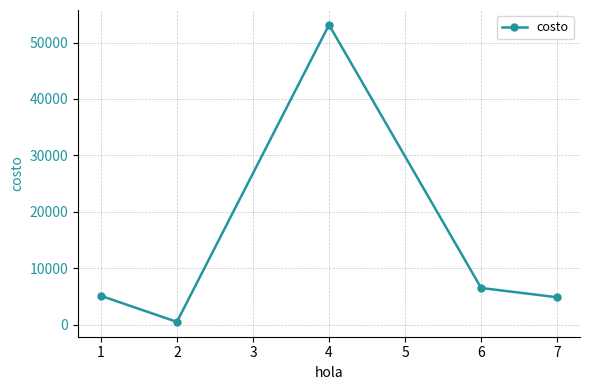

What is the change in value from 4 to 7?

-48256